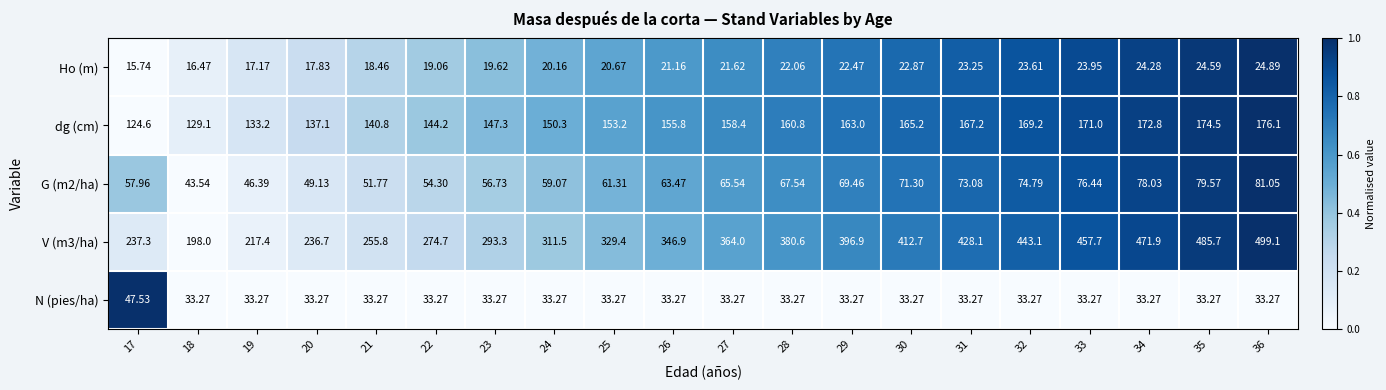

Which series has the widest spread of values?

V (m3/ha)